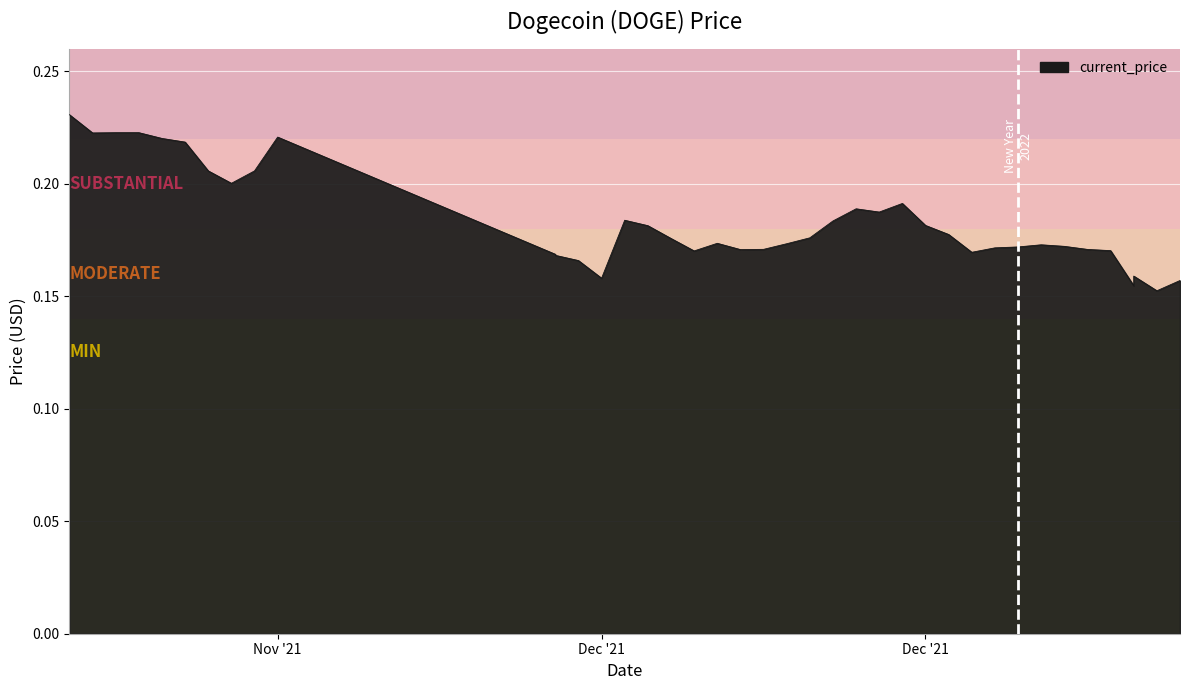

Does the chart display data point markers on the line(s)?

No